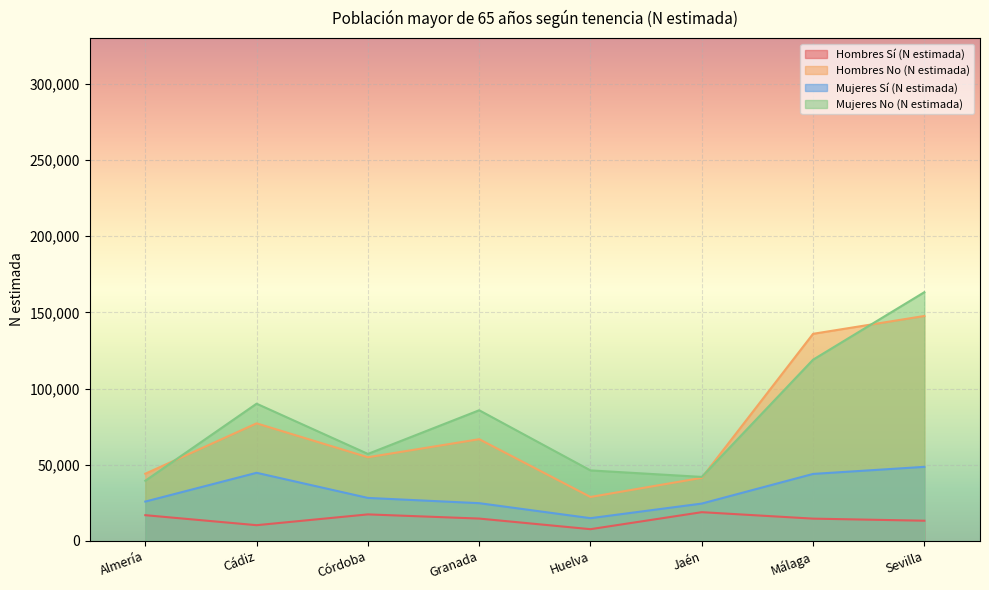

At which category does Hombres Sí (N estimada) reach its first local peak?

Córdoba